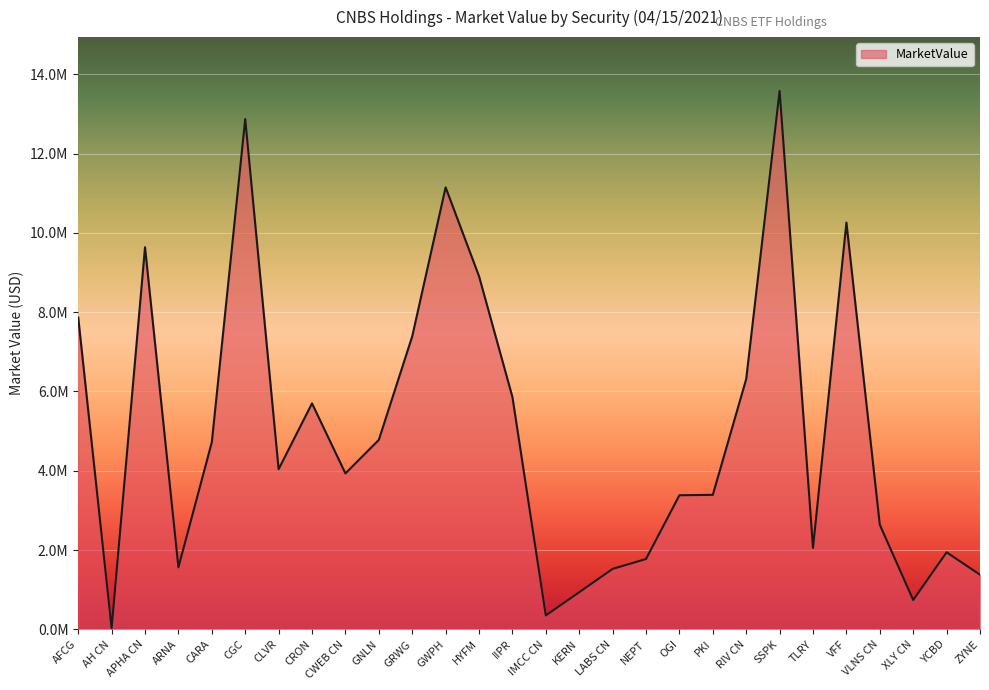

Rank the categories by value from lowest to highest.

AH CN, IMCC CN, XLY CN, KERN, ZYNE, LABS CN, ARNA, NEPT, YCBD, TLRY, VLNS CN, OGI, PKI, CWEB CN, CLVR, CARA, GNLN, CRON, IIPR, RIV CN, GRWG, AFCG, HYFM, APHA CN, VFF, GWPH, CGC, SSPK